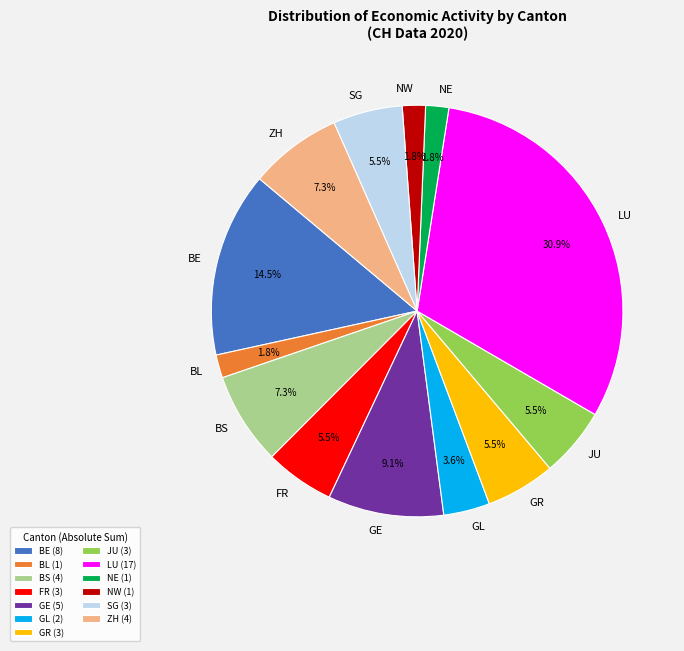

Does ZH represent more than half of the total?

No